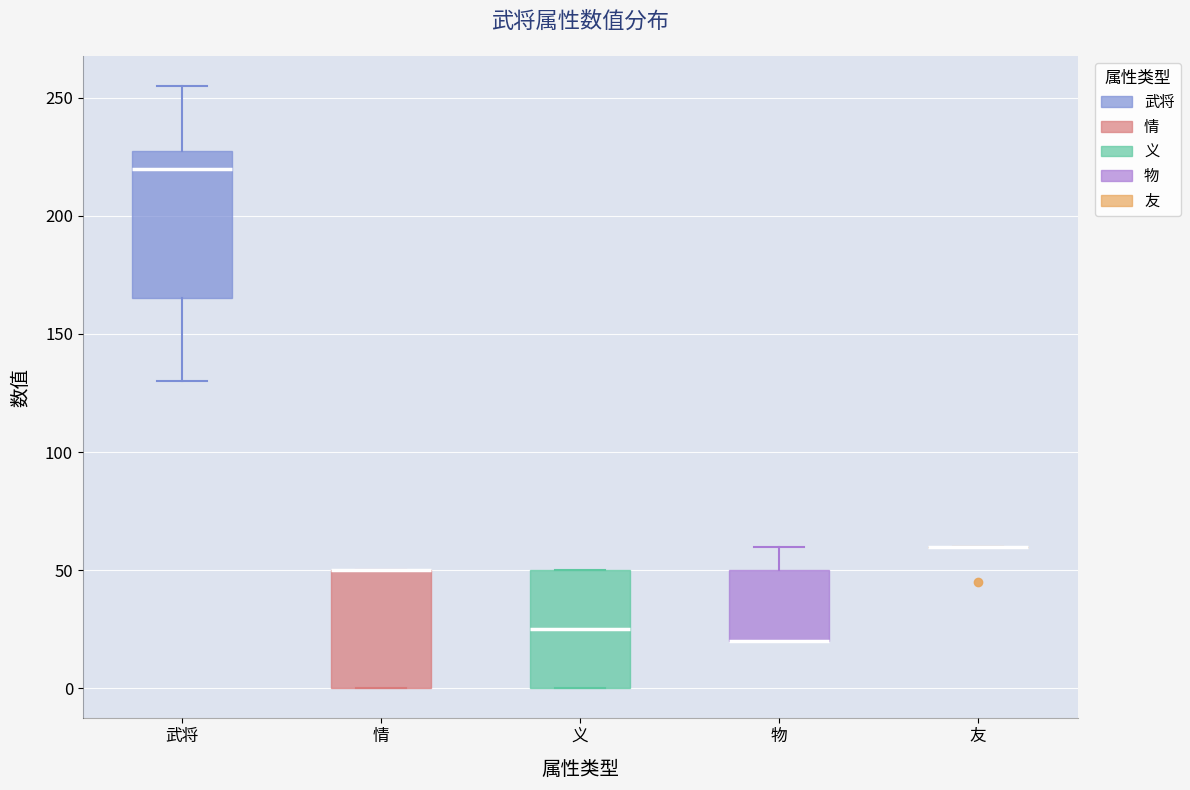

Reading left to right, read every box against the y-axis: the position of its median line, the range the box covers, and the ends of its whiskers. The values are not printed on the chart, so give them approximately, as read against the axis.

武将: median 220, box 165 to 230, whiskers 130 to 255
情: median 50 (drawn on the box's upper edge), box 0 to 50, whiskers 0 to 50
义: median 25, box 0 to 50, whiskers 0 to 50
物: median 20 (drawn on the box's lower edge), box 20 to 50, whiskers 20 to 60
友: box collapsed to a line at 60, whiskers 60 to 60